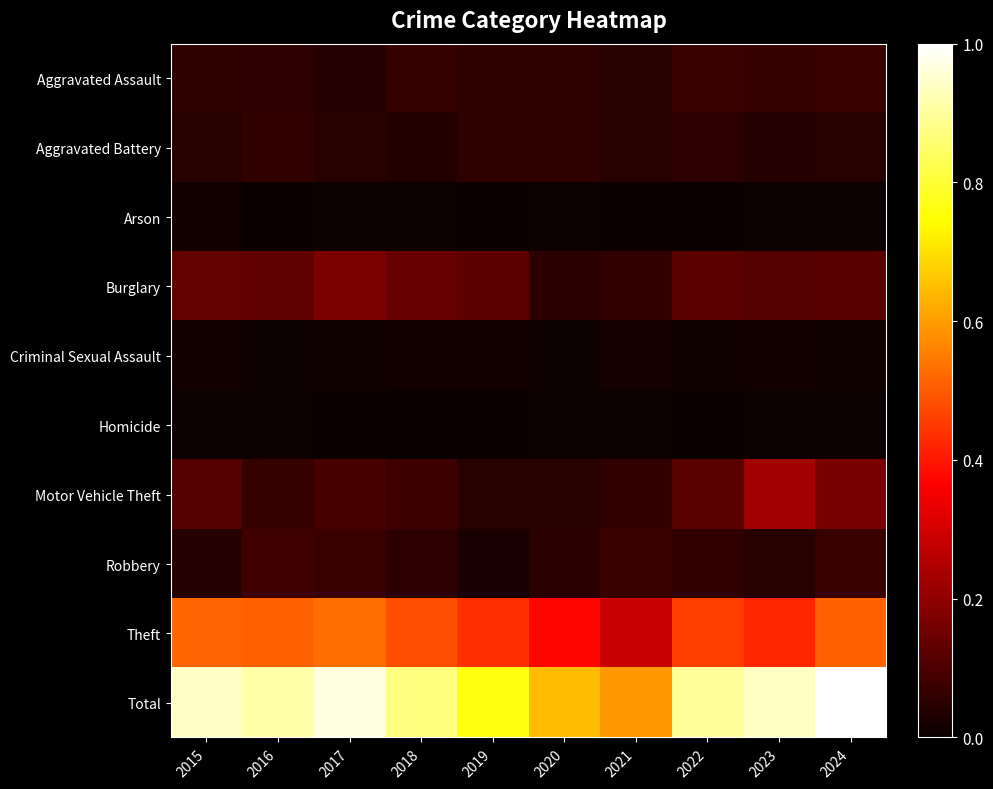

Which series has the largest total across all categories?

Total